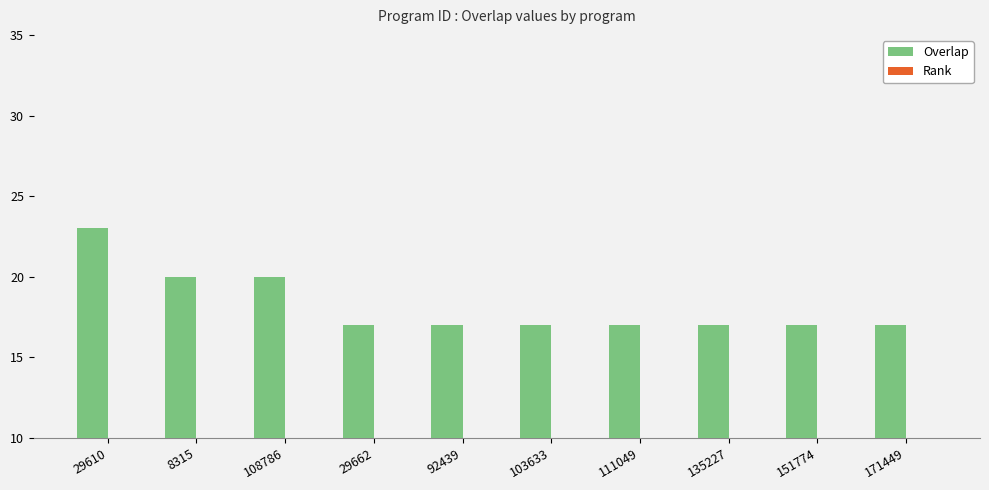

Which has a higher value, 111049 or 151774?

111049